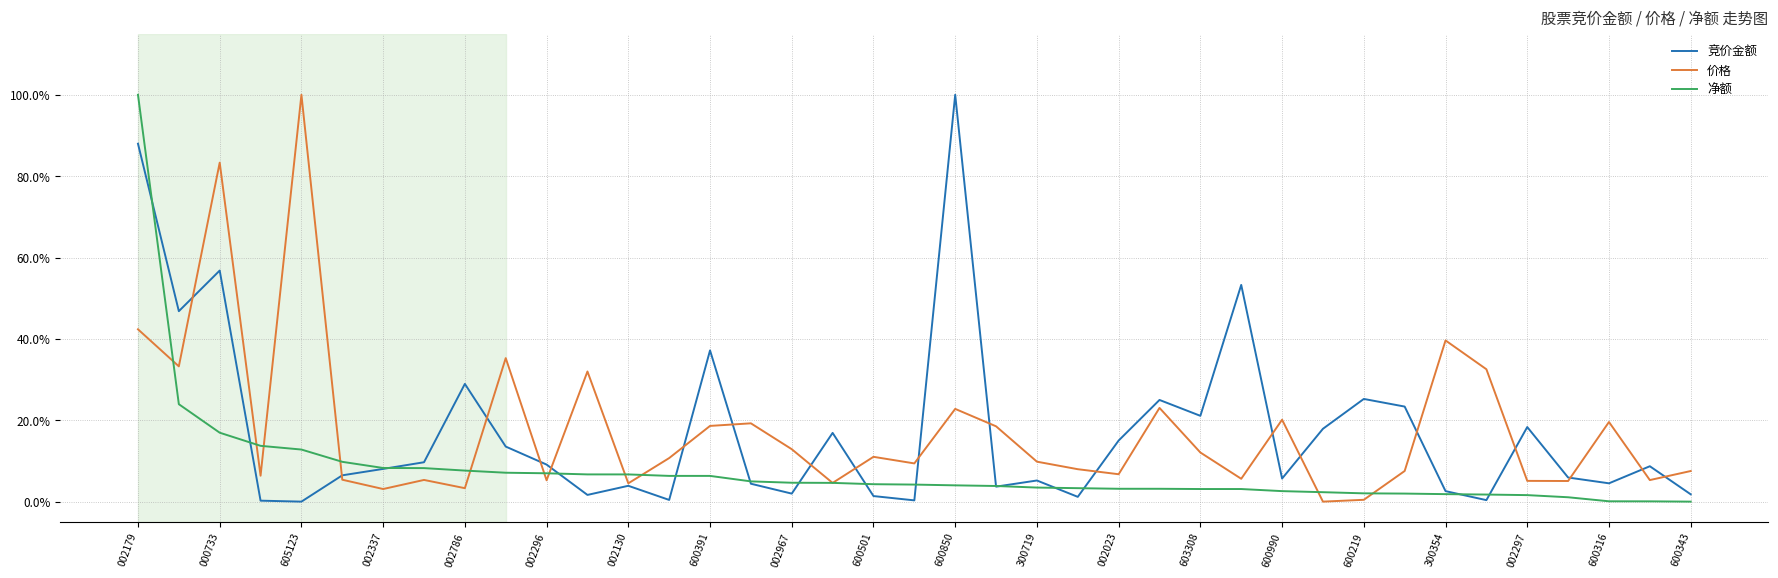

Does the chart have visible grid lines?

Yes